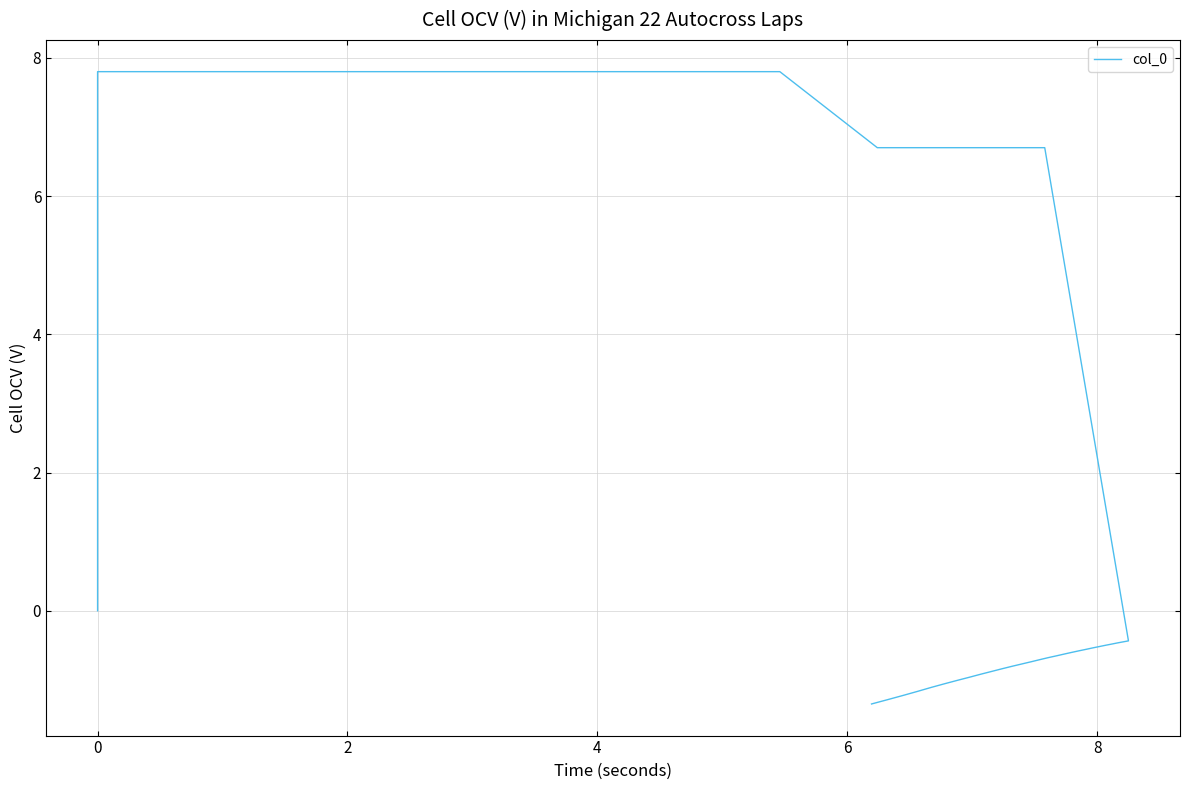

The chart shows a value of -0.3 at 29. True or false?

False